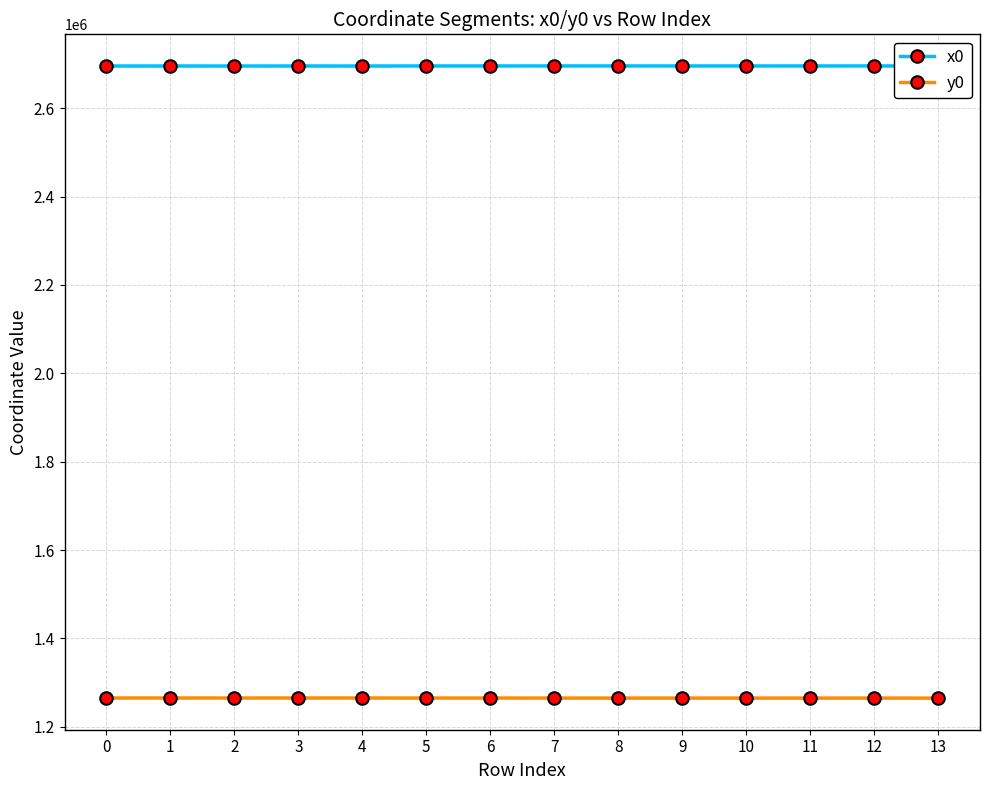

Where does the x0 series first go above 2695574?

5